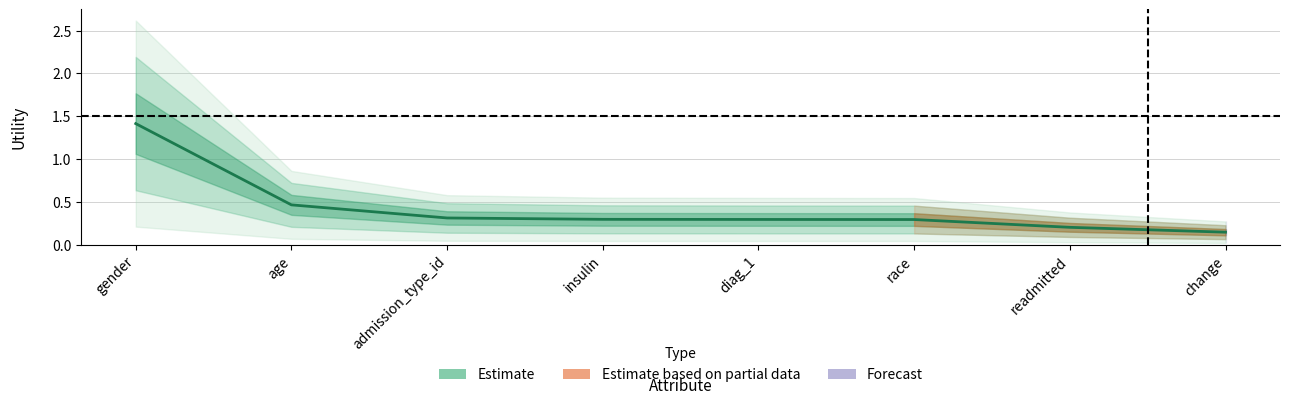

What is the greatest value displayed?

1.4